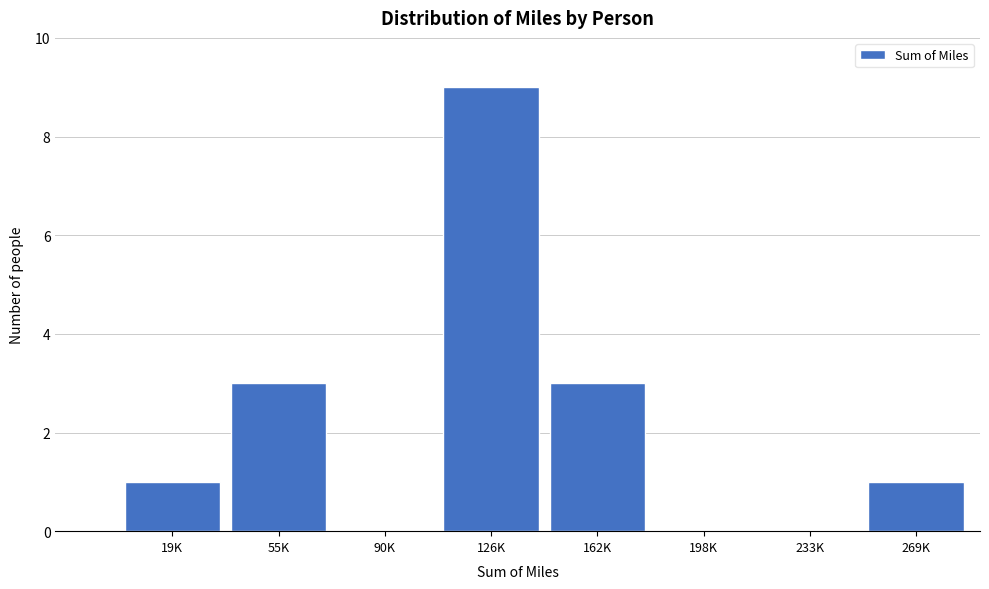

Reading left to right, transcribe all the data shown in this chart.

19K=1	55K=3	90K=0	126K=9	162K=3	198K=0	233K=0	269K=1